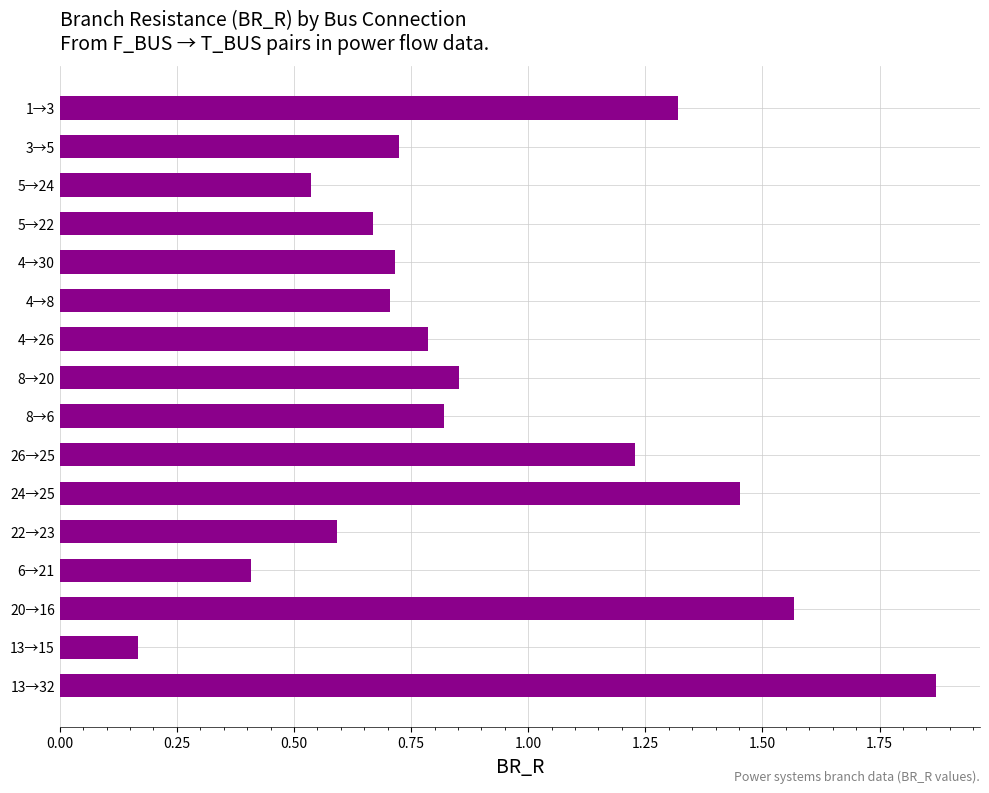

How many data points does each series have?

16